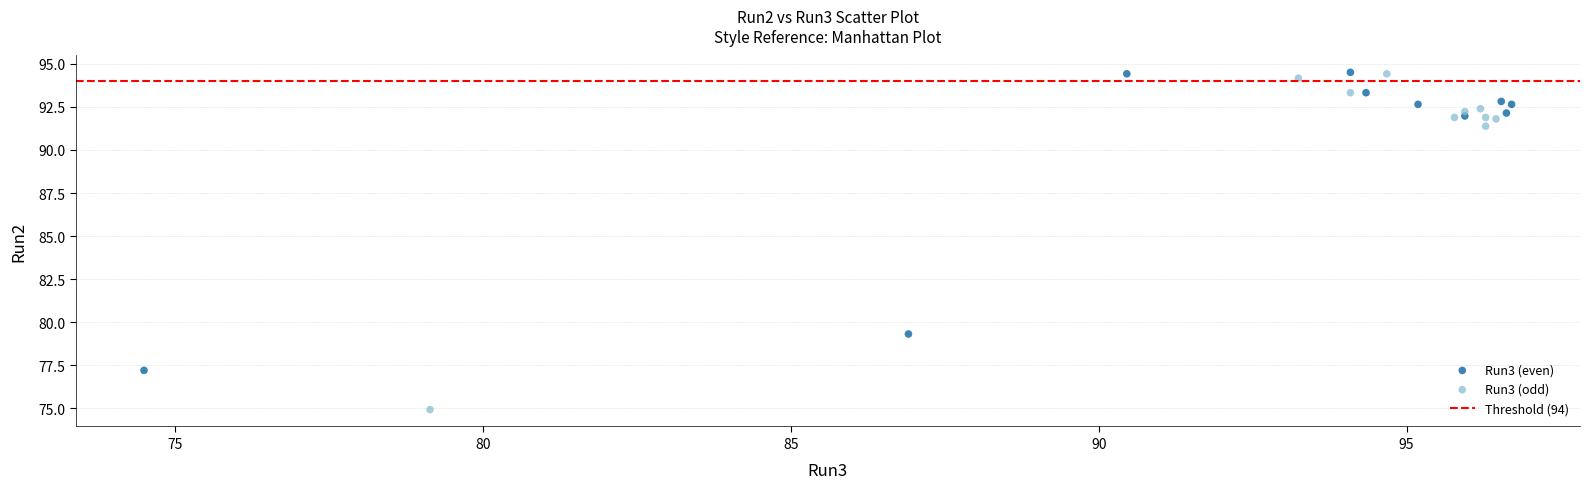

Which series has the widest spread of Y values?

Run3 (odd)